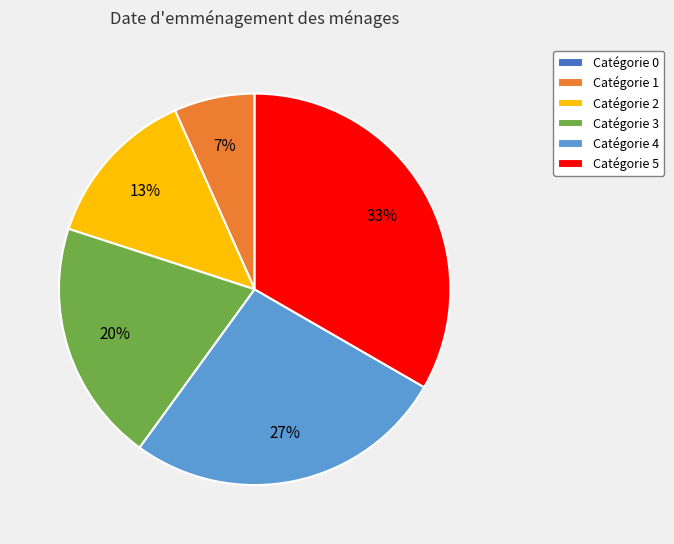

What is the largest slice in the pie chart?

Catégorie 5